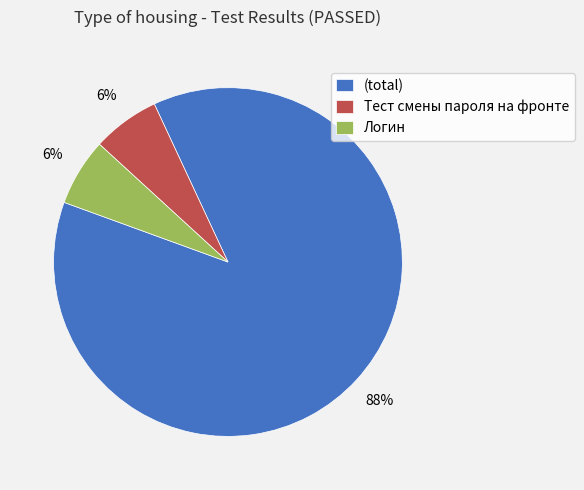

To the nearest percent, what percentage of the pie is Логин?

6%